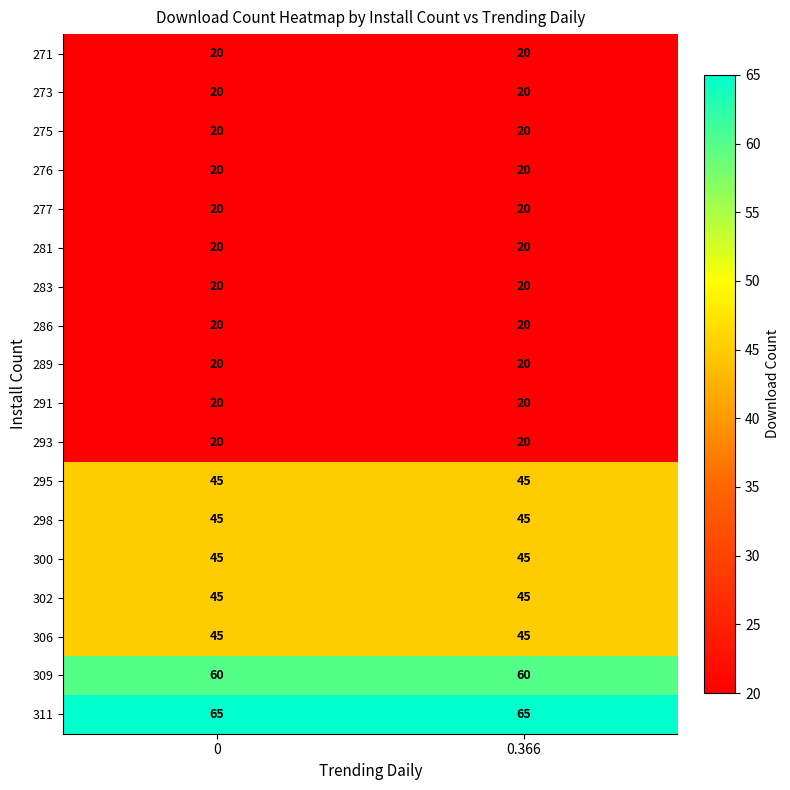

What is the minimum value shown in the chart?

20